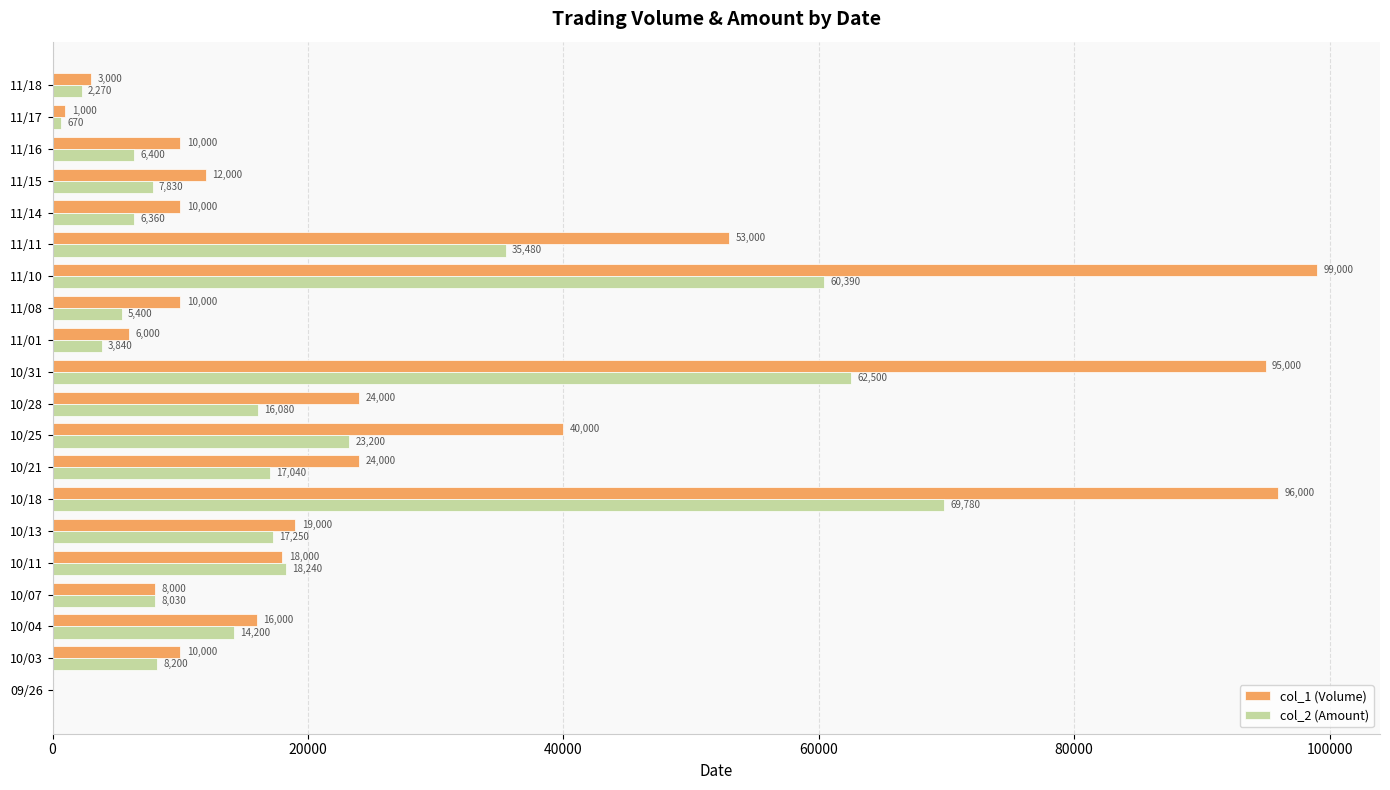

Which category has the highest value across all series?

11/10